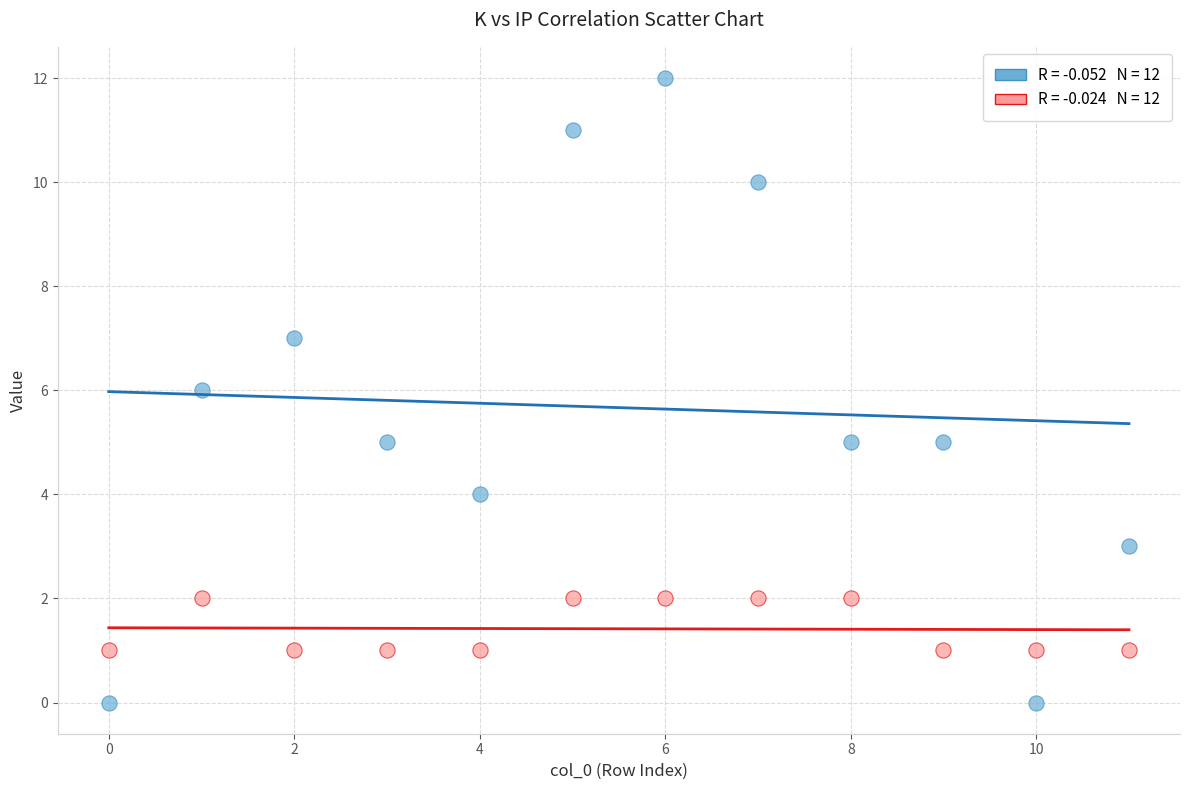

Across all data points, what is the range of Y values (max minus min)?

12